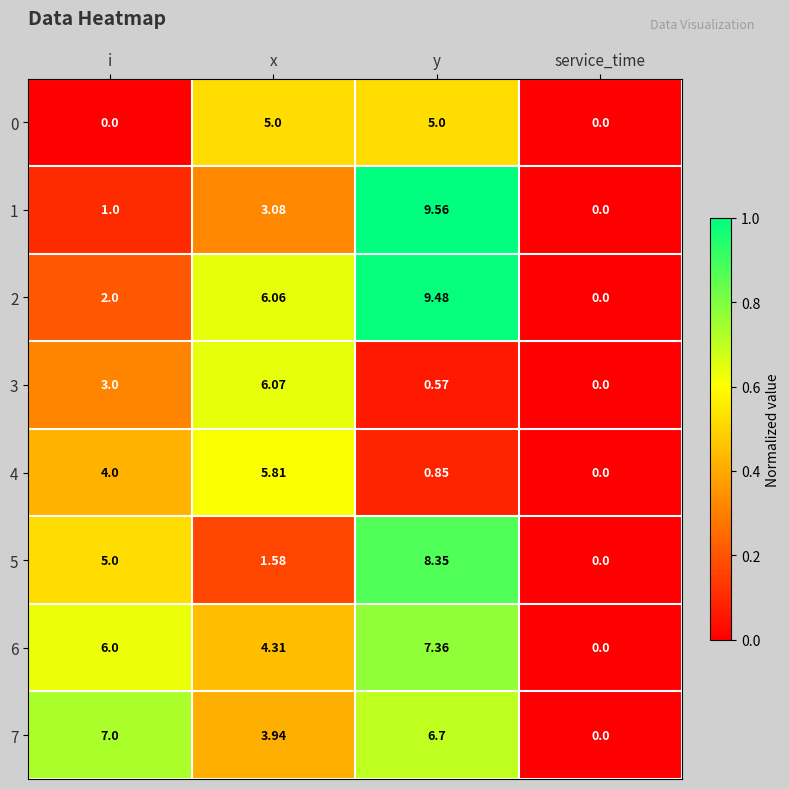

Where is 4 nearest to the value 2?

y